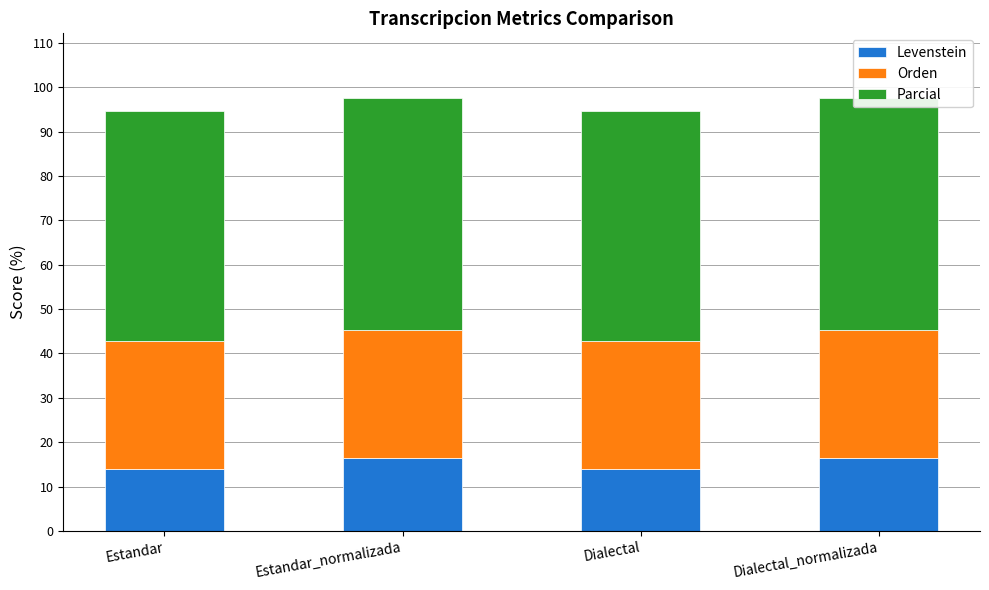

How many bars are there in each group?

3